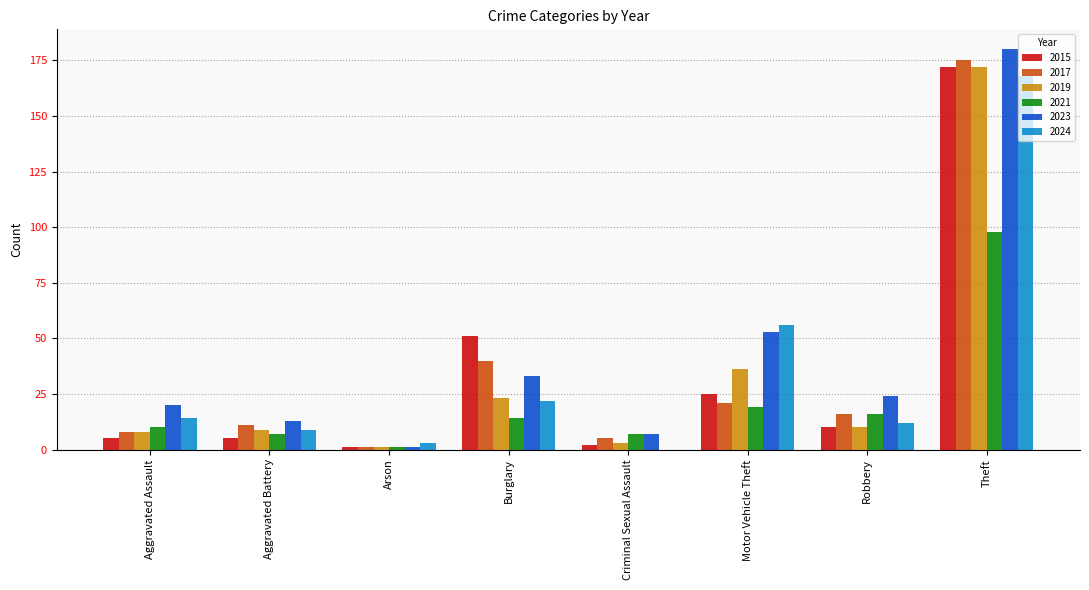

Reading right to left, list all the values displayed in this chart.

2015: Theft=172	Robbery=10	Motor Vehicle Theft=25	Criminal Sexual Assault=2	Burglary=51	Arson=1	Aggravated Battery=5	Aggravated Assault=5
2017: Theft=175	Robbery=16	Motor Vehicle Theft=21	Criminal Sexual Assault=5	Burglary=40	Arson=1	Aggravated Battery=11	Aggravated Assault=8
2019: Theft=172	Robbery=10	Motor Vehicle Theft=36	Criminal Sexual Assault=3	Burglary=23	Arson=1	Aggravated Battery=9	Aggravated Assault=8
2021: Theft=98	Robbery=16	Motor Vehicle Theft=19	Criminal Sexual Assault=7	Burglary=14	Arson=1	Aggravated Battery=7	Aggravated Assault=10
2023: Theft=180	Robbery=24	Motor Vehicle Theft=53	Criminal Sexual Assault=7	Burglary=33	Arson=1	Aggravated Battery=13	Aggravated Assault=20
2024: Theft=168	Robbery=12	Motor Vehicle Theft=56	Criminal Sexual Assault=0	Burglary=22	Arson=3	Aggravated Battery=9	Aggravated Assault=14